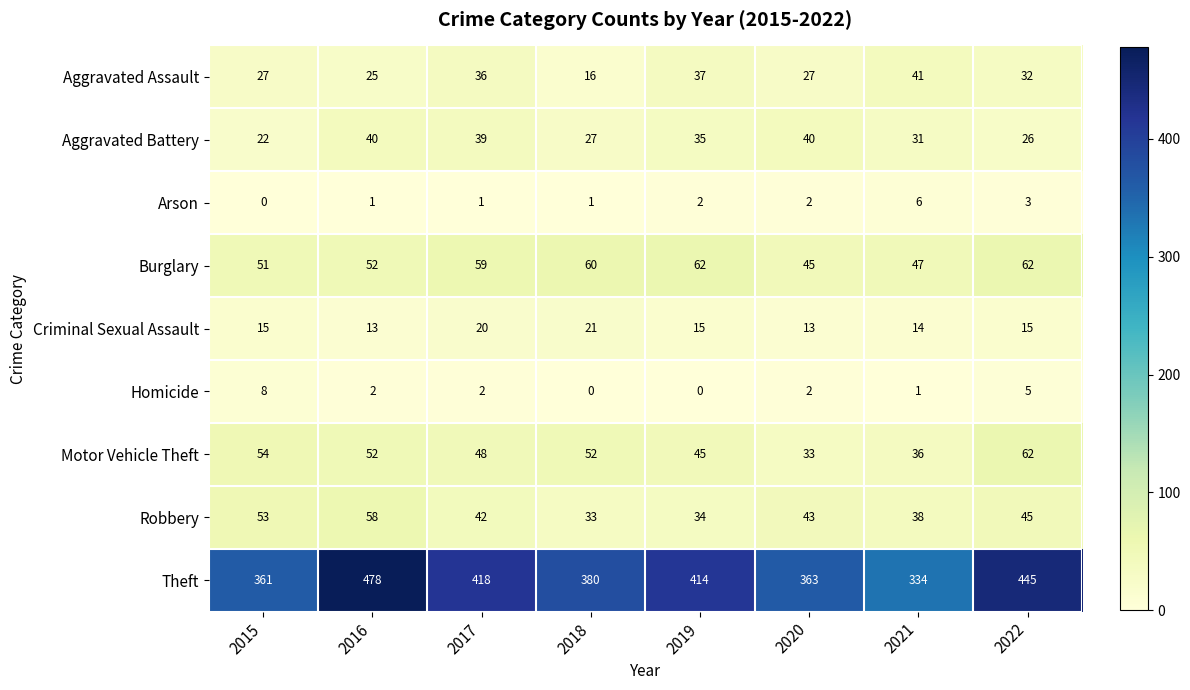

Which series has the largest total across all categories?

Theft